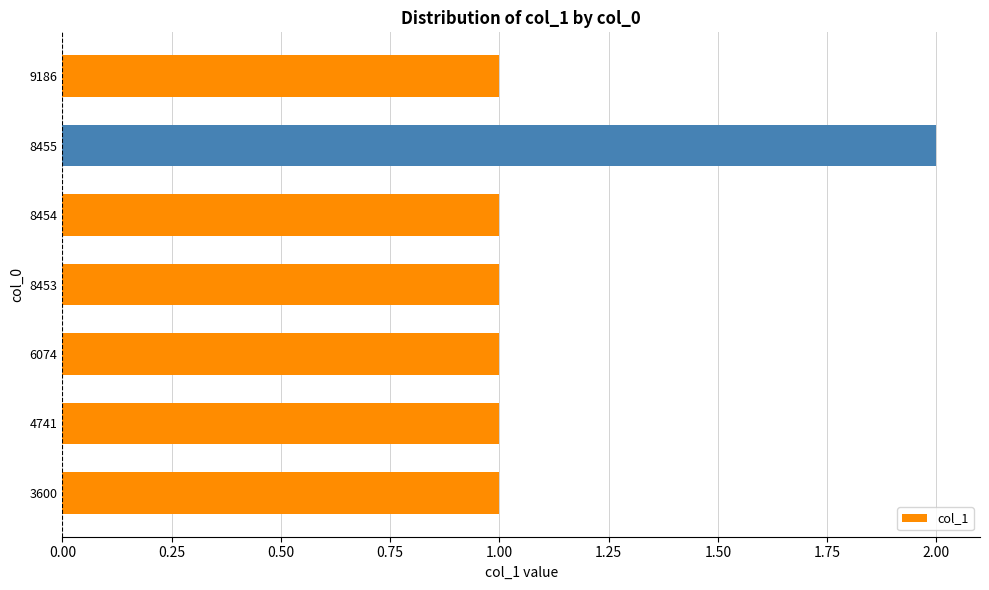

Approximately how many times larger is the value at 6074 compared to 4741?

1.0